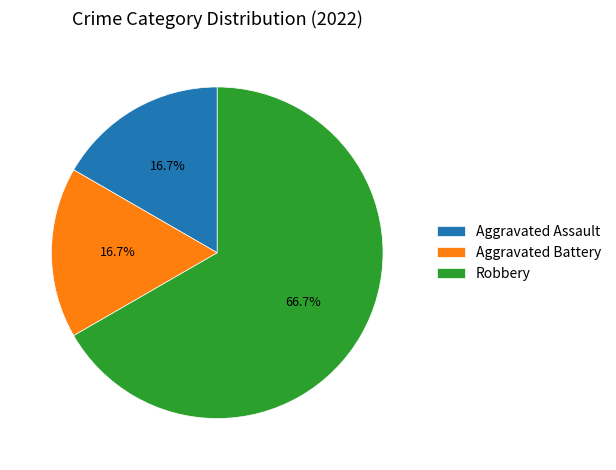

Is there any slice that represents more than half of the pie?

Yes